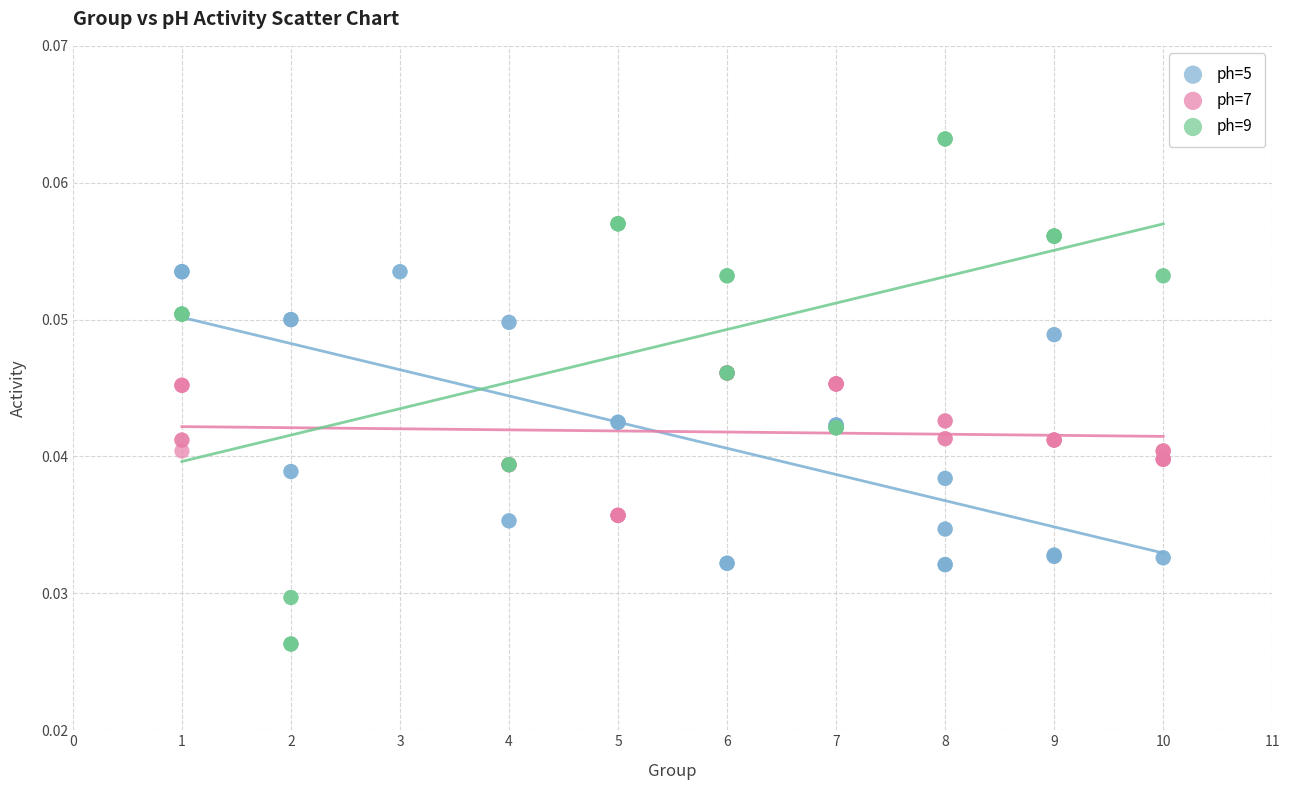

Which series reaches the maximum Y coordinate?

ph=9